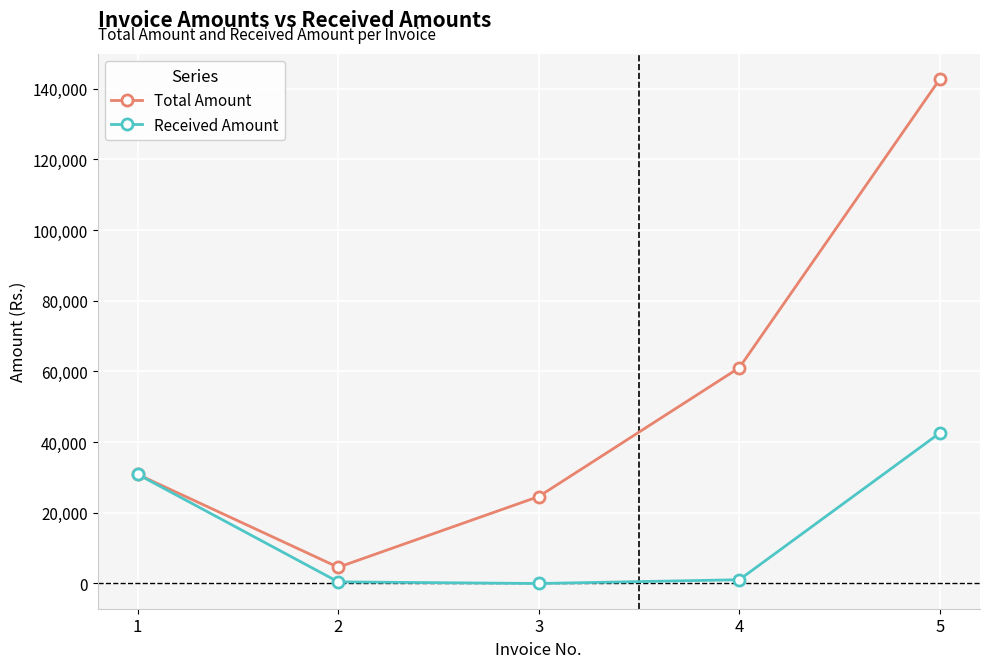

Does the chart display data point markers on the line(s)?

Yes